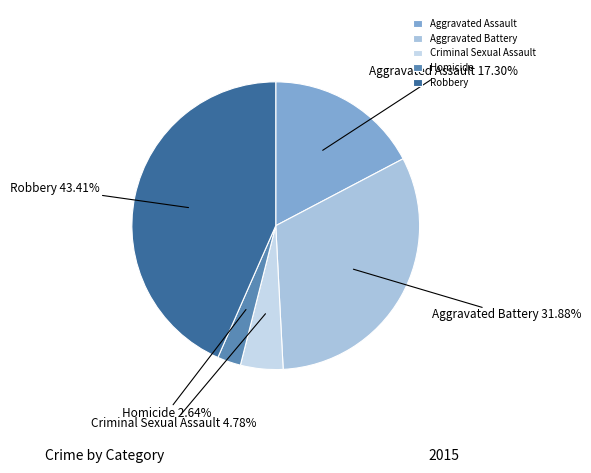

How many slices are in this pie chart?

5